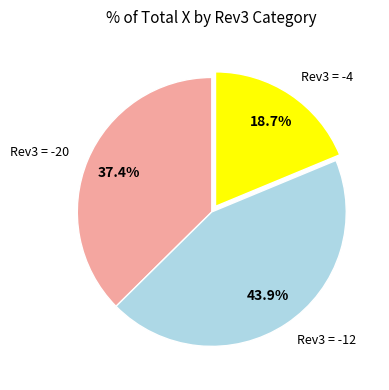

What is the largest slice in the pie chart?

Rev3 = -12